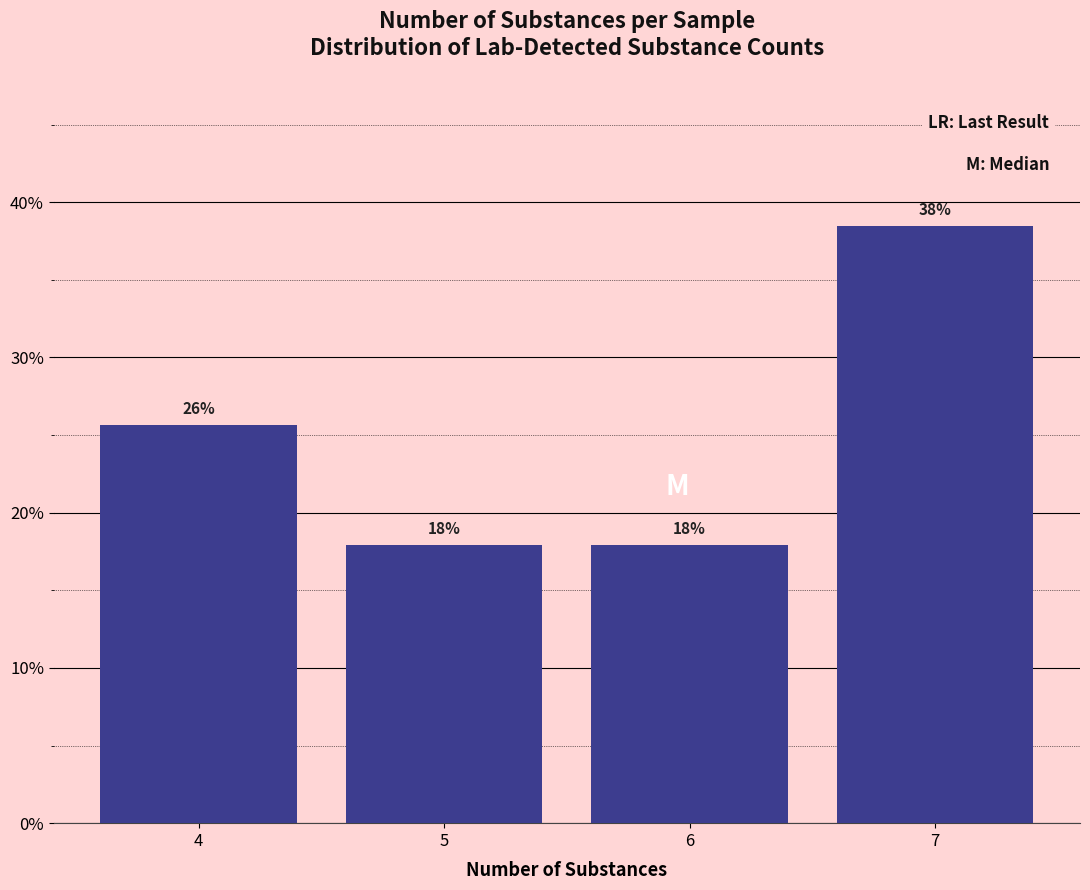

What is the maximum value shown in the chart?

38.5